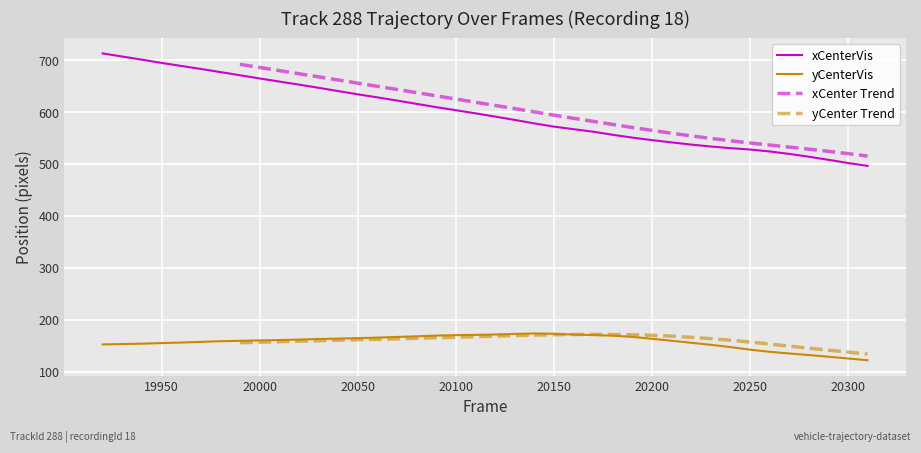

What is the minimum value for xCenterVis?

496.3